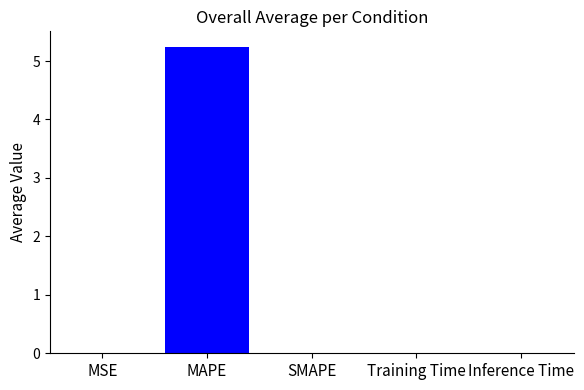

Reading right to left, extract all data points from this chart.

0.0	0.0	0.0	5.2	0.0